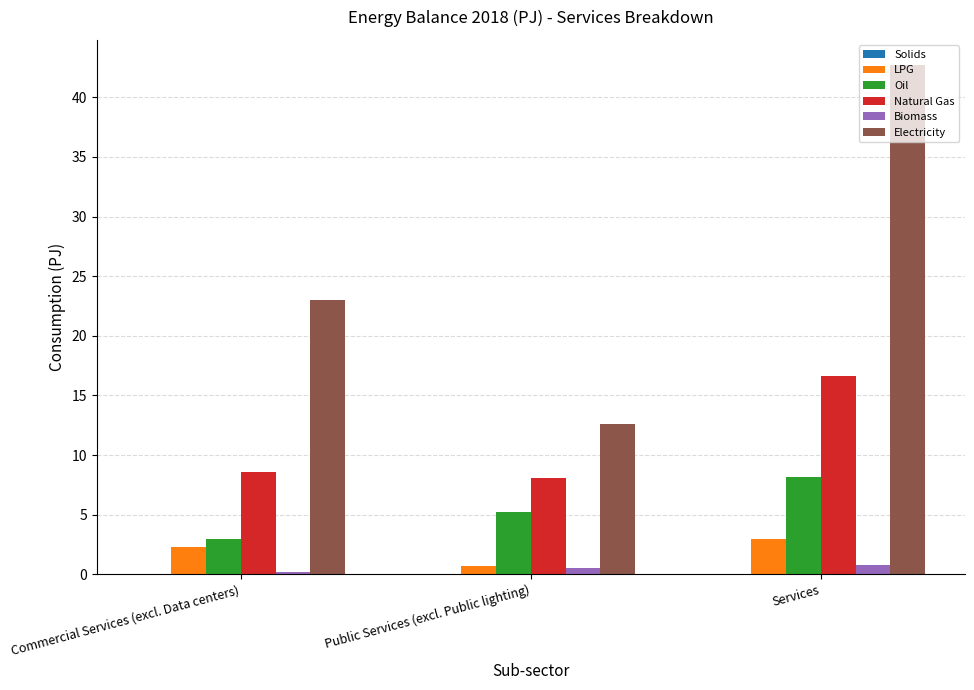

The Natural Gas series shows 3.1 at Commercial Services (excl. Data centers). True or false?

False